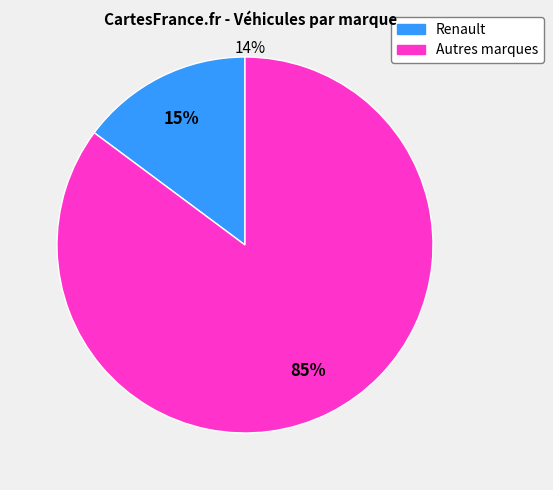

Is there any slice that represents more than half of the pie?

Yes